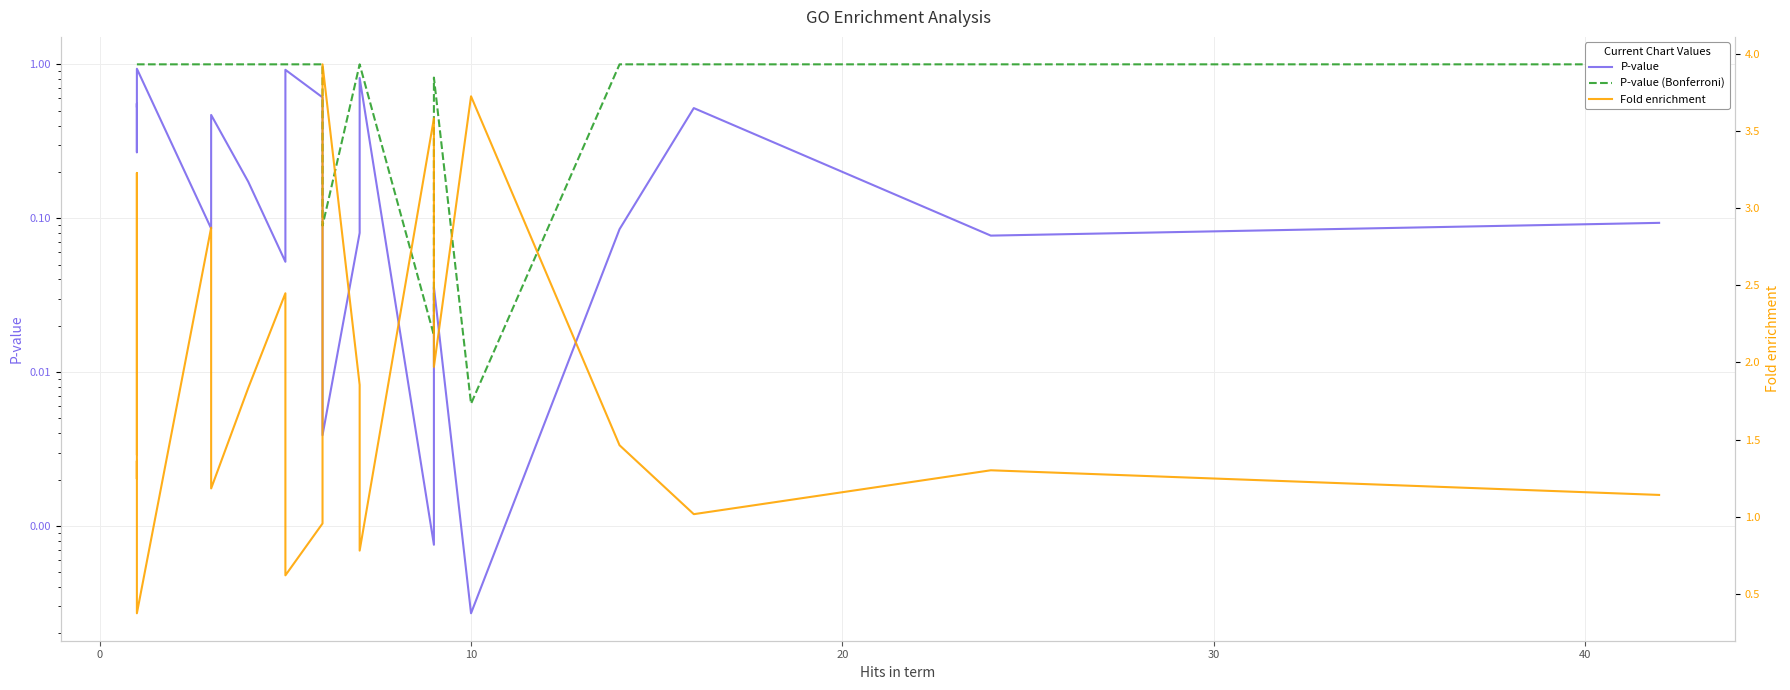

What is the maximum value shown in the chart?

3.9